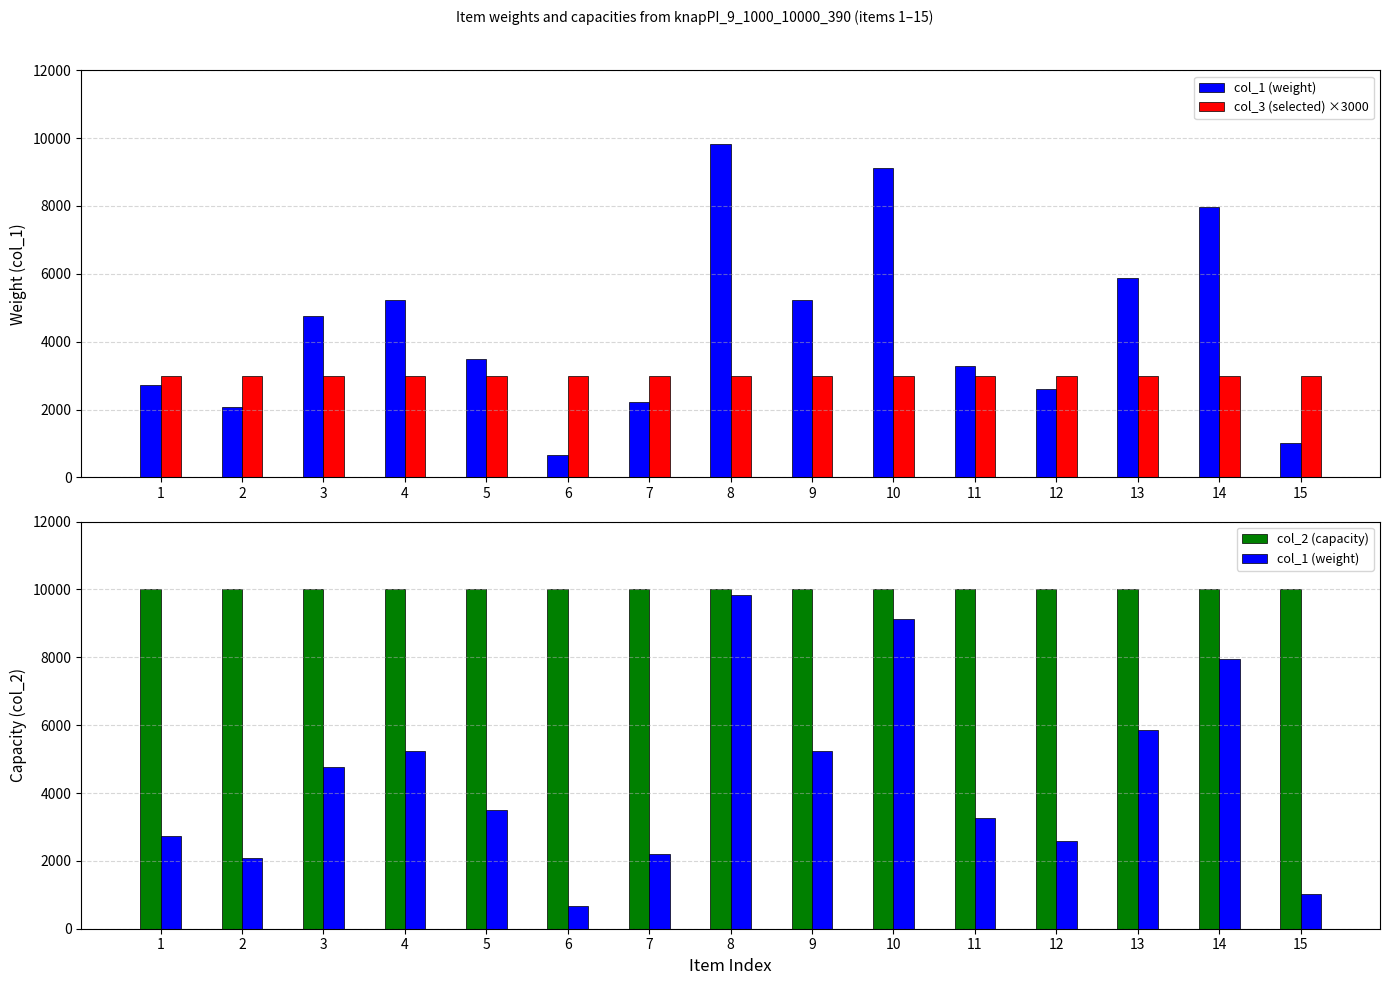

Where is col_1 (weight) nearest to the value 5247?

4